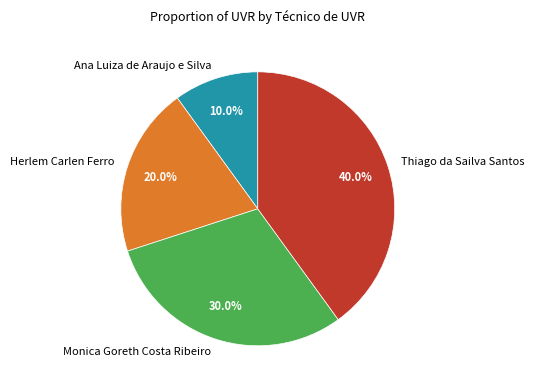

What is the ratio of the value at Thiago da Sailva Santos to the value at Herlem Carlen Ferro?

2.0